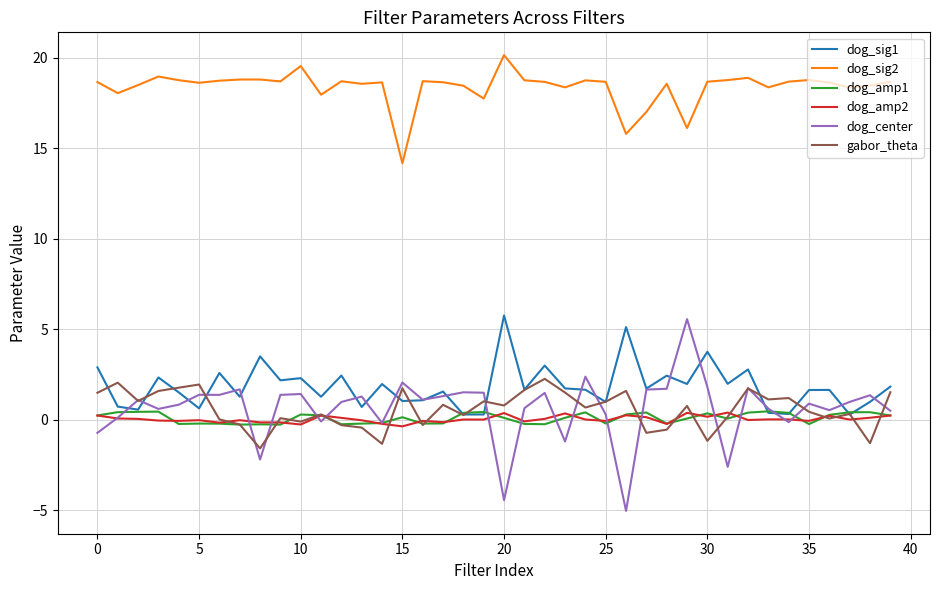

Does the chart display data point markers on the line(s)?

No